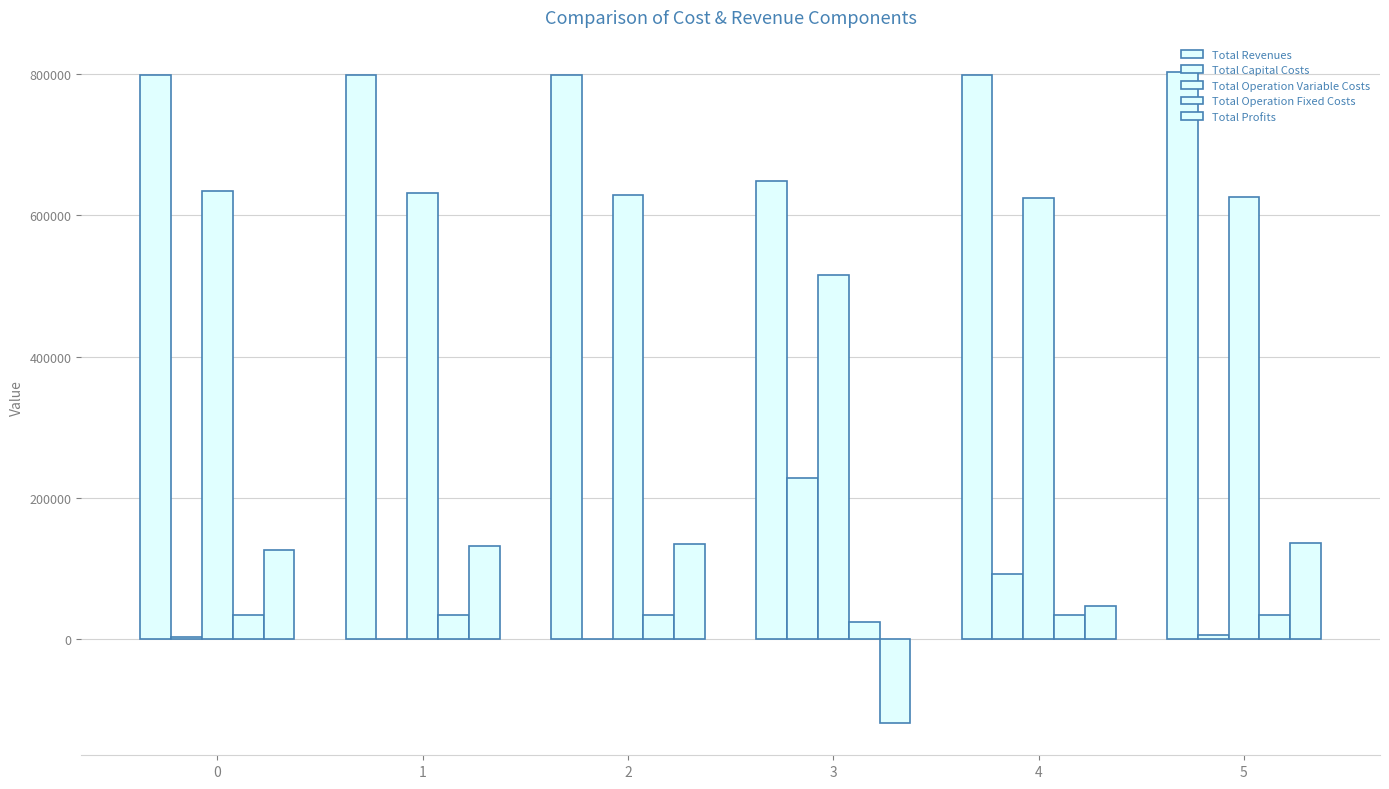

How many series are shown in this chart?

5